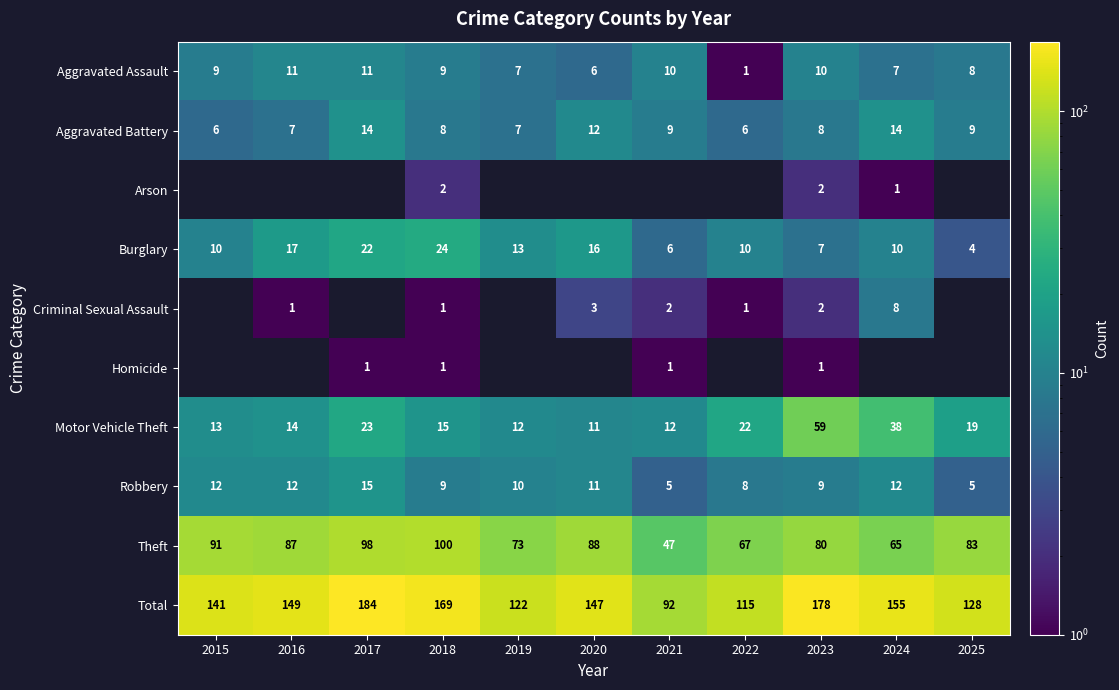

Rank the categories by Theft value from lowest to highest.

2021, 2024, 2022, 2019, 2023, 2025, 2016, 2020, 2015, 2017, 2018